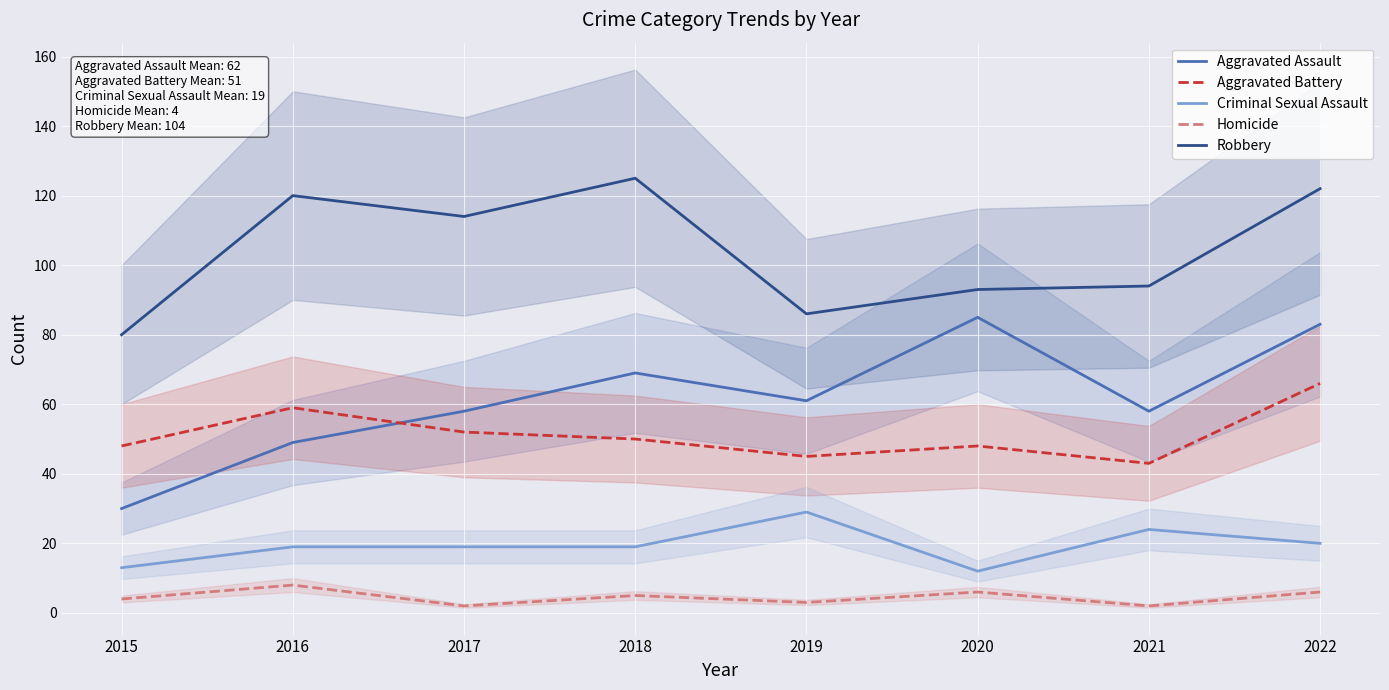

What is the value of the Homicide point at the 5th from the left?

3